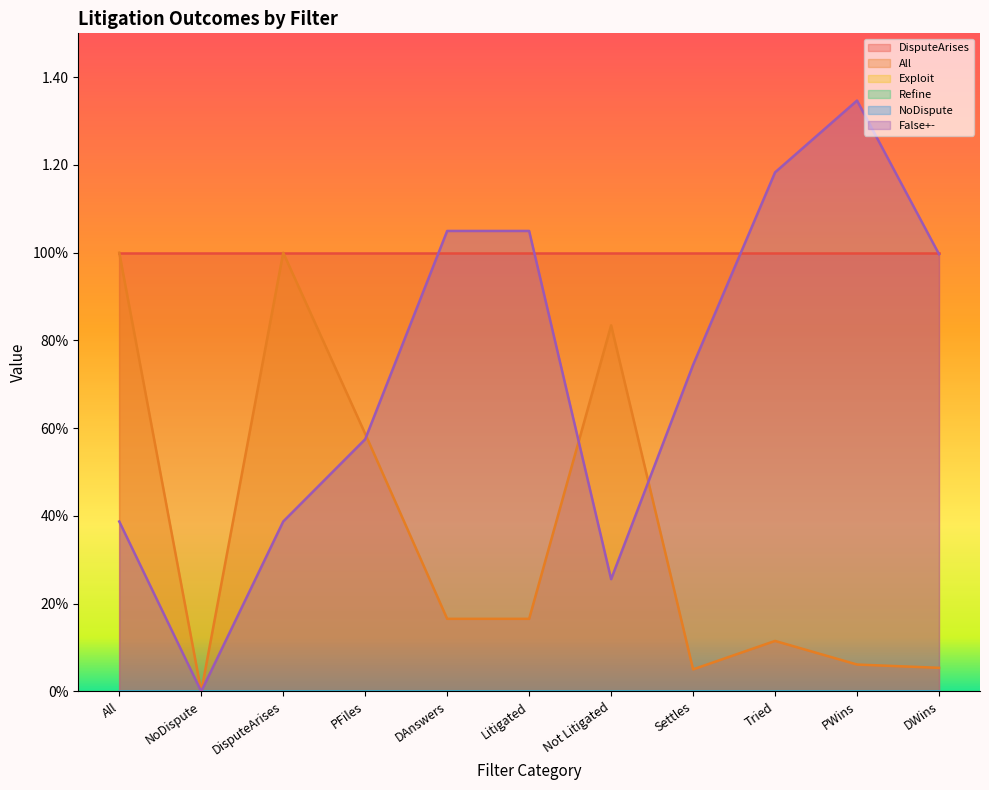

True or false: Exploit and Refine intersect in this chart.

False